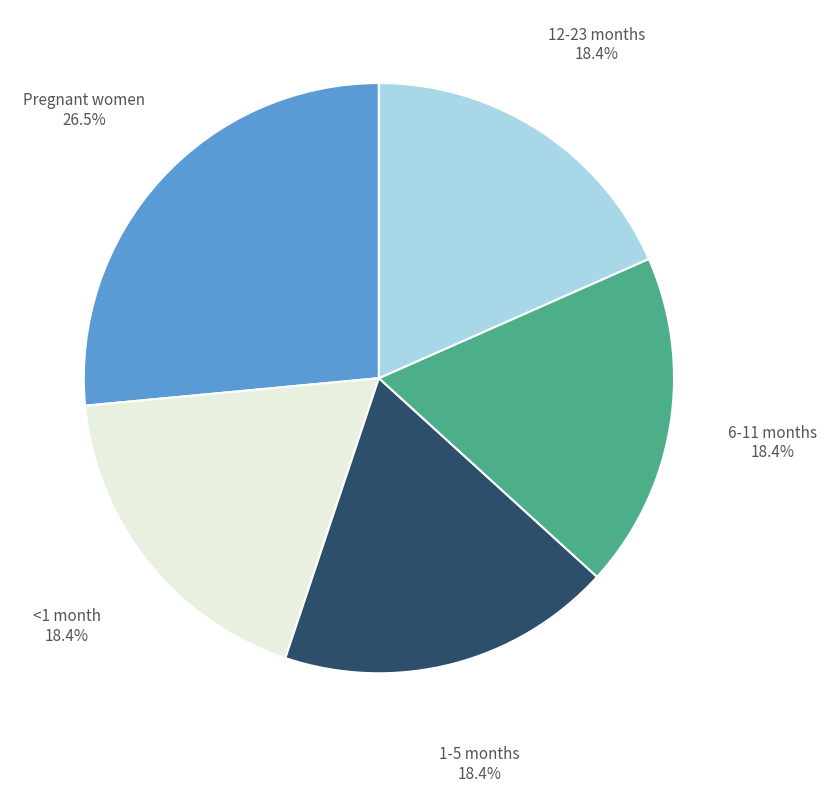

Which category has the biggest portion of the pie?

Pregnant women